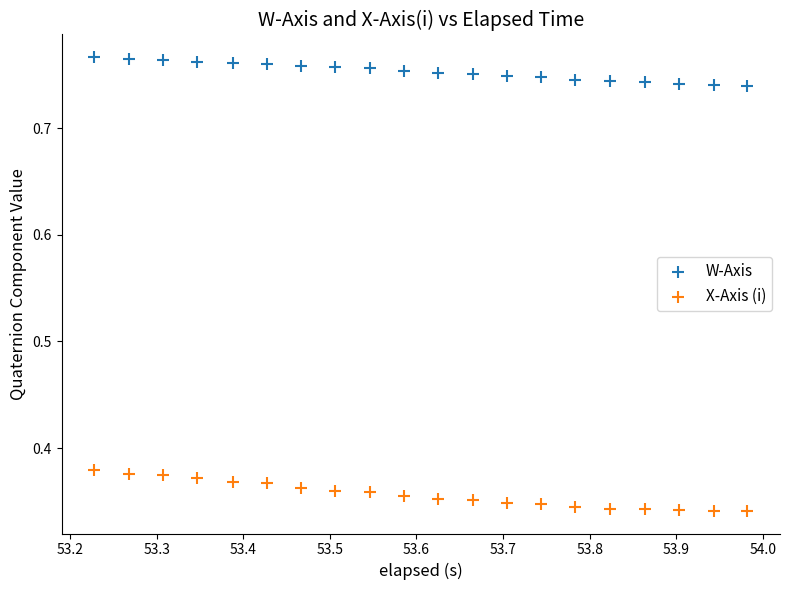

Which series contains the lowest Y value?

X-Axis (i)